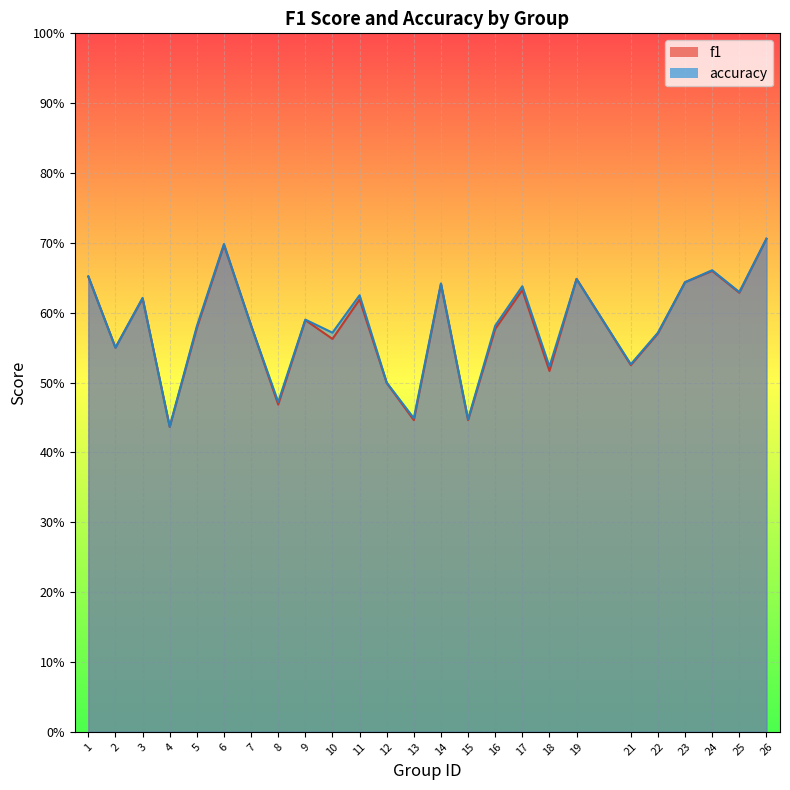

What is the lowest value of the accuracy series?

0.4